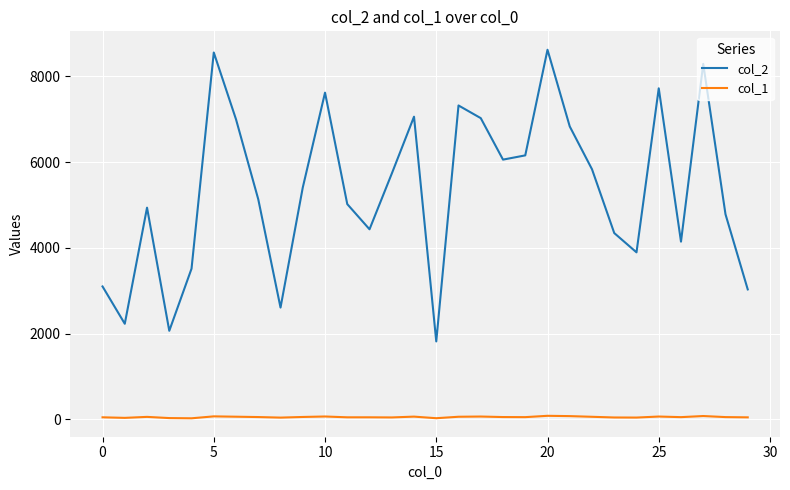

How many categories are shown in the chart?

30